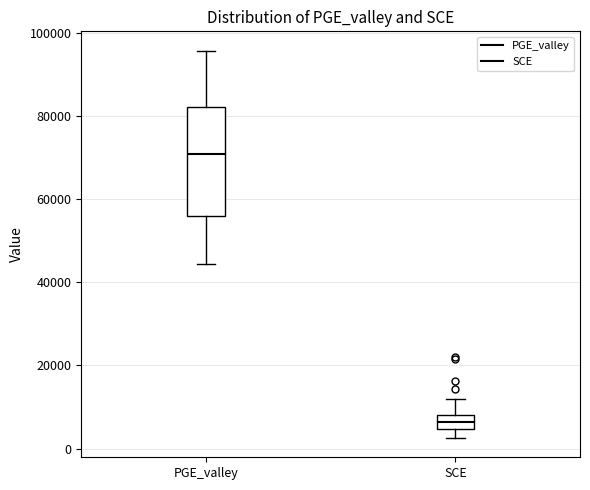

Which box's median line is the lowest?

SCE